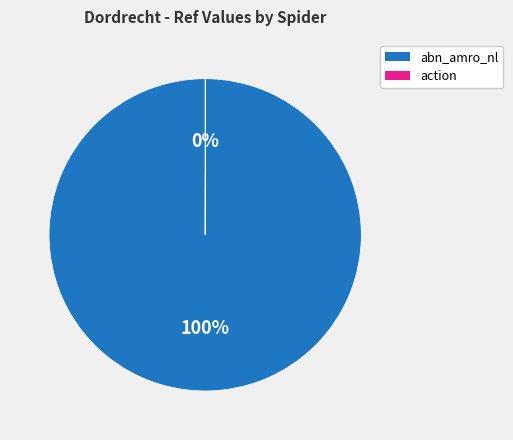

Is it true that abn_amro_nl is 100% of the pie?

True